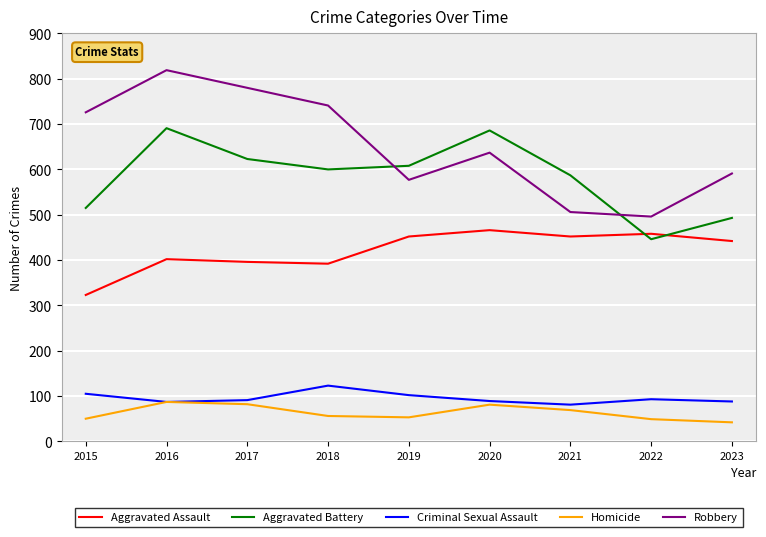

The Aggravated Battery series shows 1074 at 2018. True or false?

False